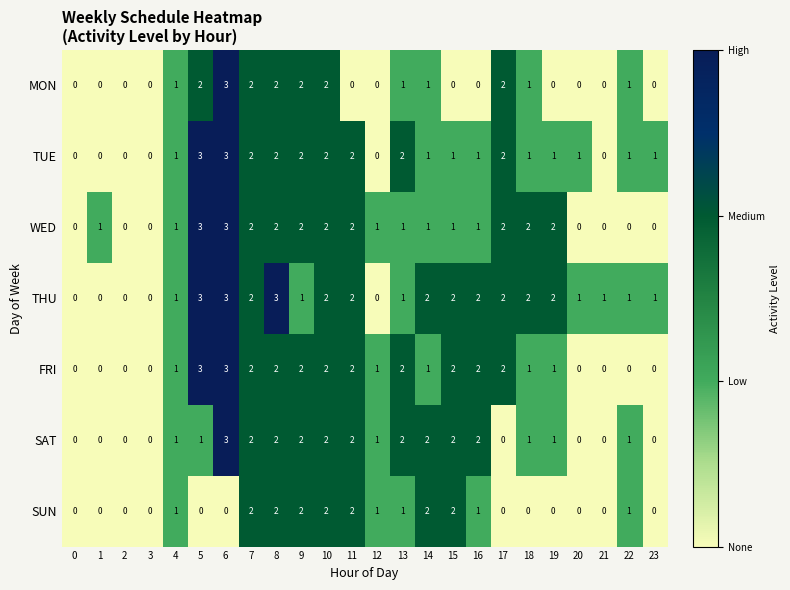

What is the difference between the second highest and minimum values in the WED series?

3